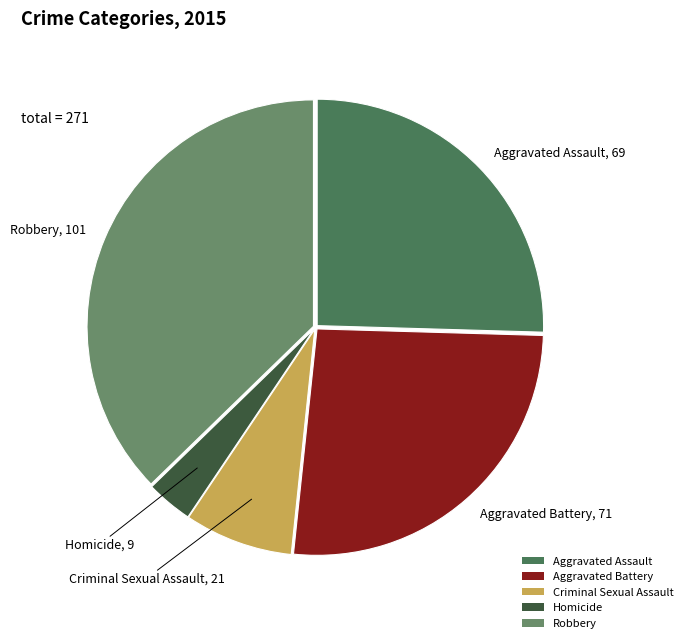

Does Criminal Sexual Assault represent more than half of the total?

No